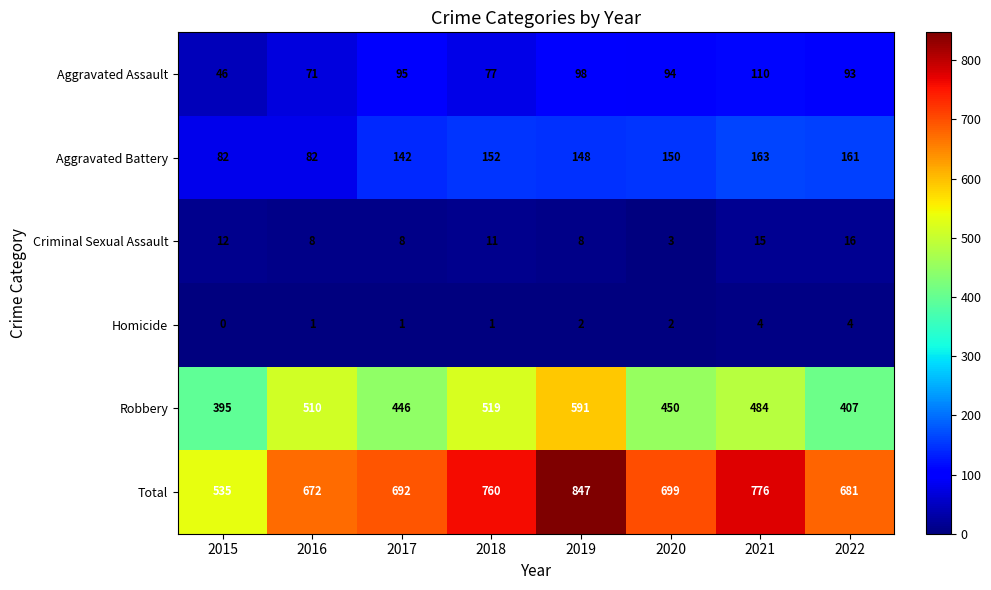

The Robbery series shows 446 at 2017. True or false?

True